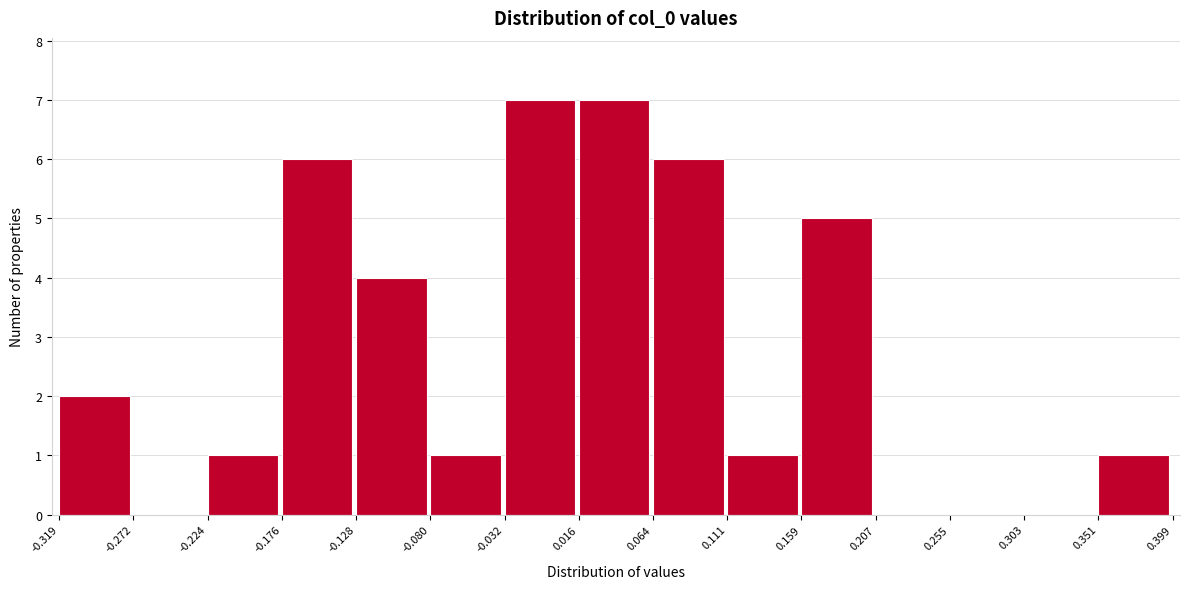

What is the height of the bar covering 0.111 to 0.159 on the x-axis? The values are not printed on the chart, so give them approximately, as read against the axis.

1